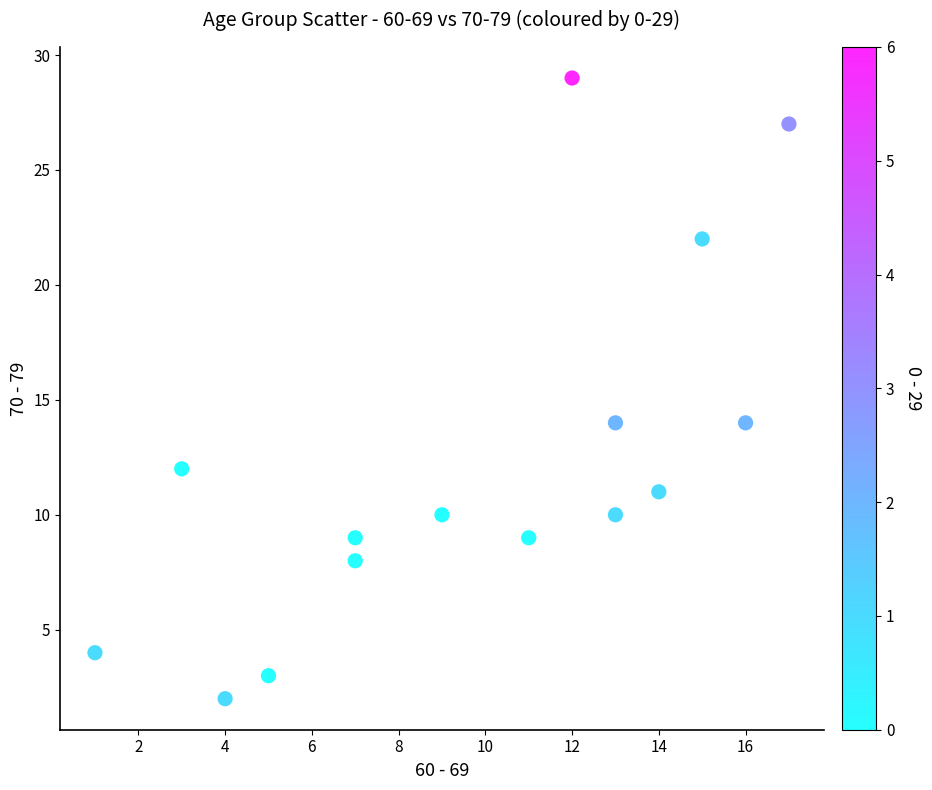

What is the range of X values (max minus min)?

16